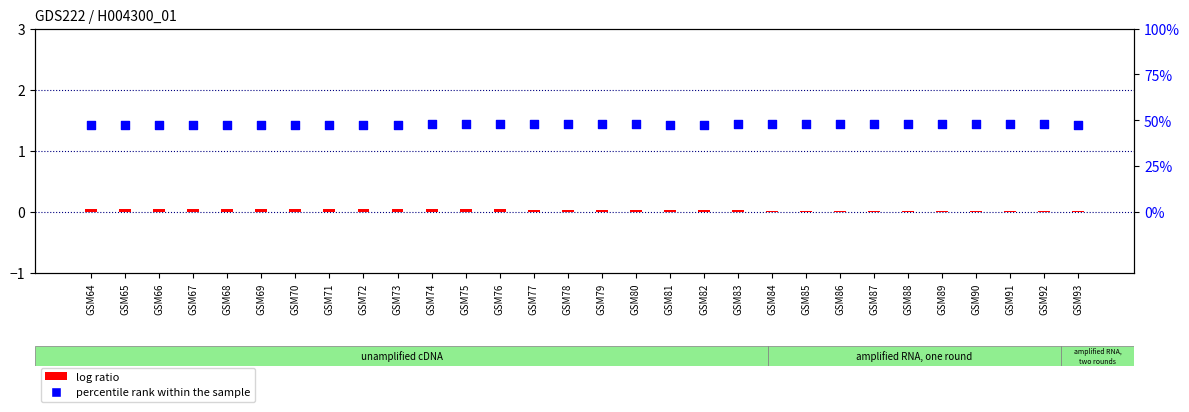

Which series reaches the maximum Y coordinate?

percentile rank within the sample